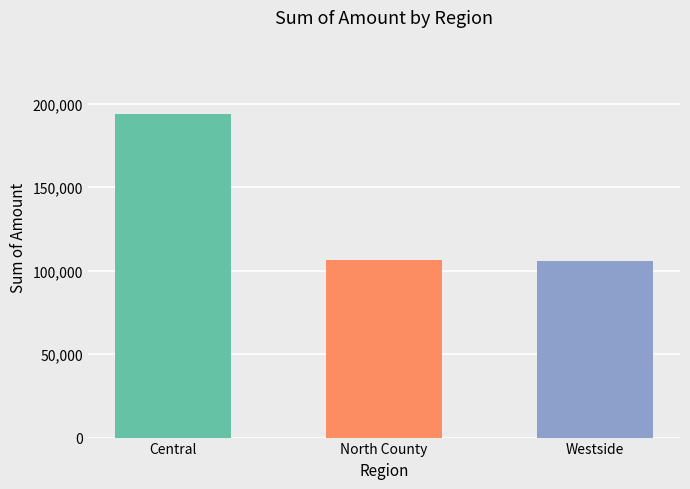

What is the average value?

135325